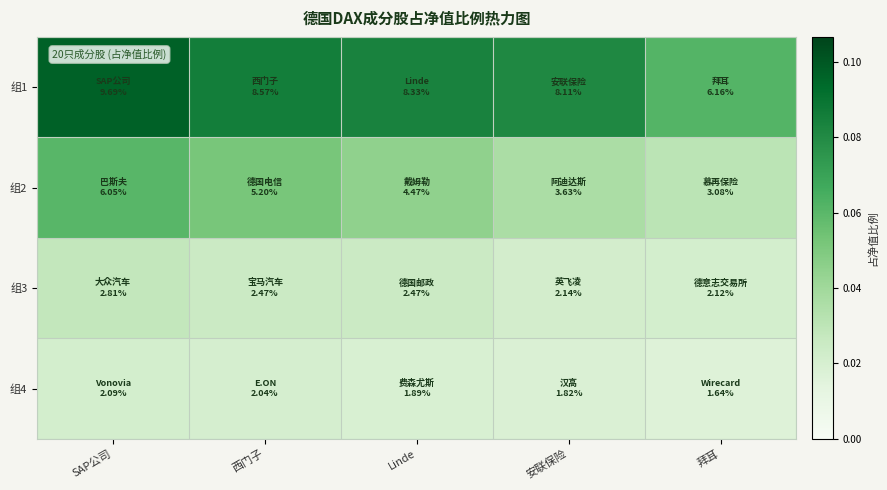

Reading left to right, extract all data points from this chart.

组1: SAP公司=0.1	西门子=0.1	Linde=0.1	安联保险=0.1	拜耳=0.1
组2: SAP公司=0.1	西门子=0.1	Linde=0.0	安联保险=0.0	拜耳=0.0
组3: SAP公司=0.0	西门子=0.0	Linde=0.0	安联保险=0.0	拜耳=0.0
组4: SAP公司=0.0	西门子=0.0	Linde=0.0	安联保险=0.0	拜耳=0.0